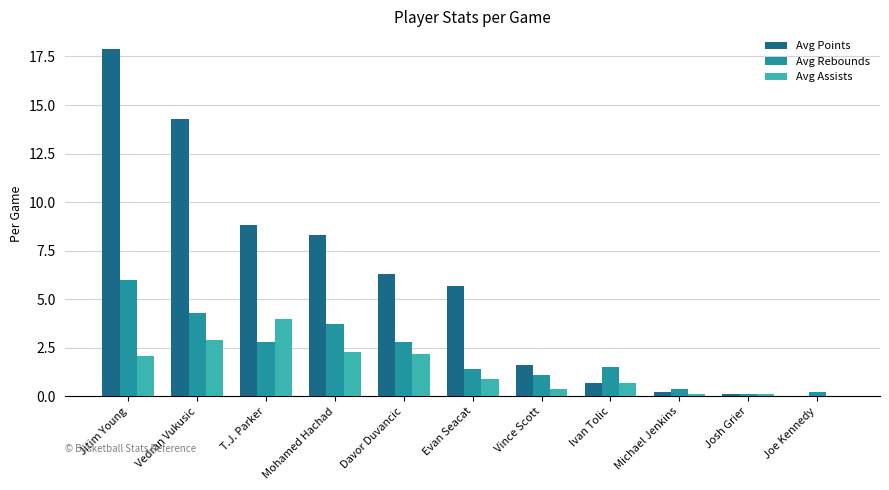

Reading left to right, transcribe all the data shown in this chart.

Avg Points: Jitim Young=17.9	Vedran Vukusic=14.3	T.J. Parker=8.8	Mohamed Hachad=8.3	Davor Duvancic=6.3	Evan Seacat=5.7	Vince Scott=1.6	Ivan Tolic=0.7	Michael Jenkins=0.2	Josh Grier=0.1	Joe Kennedy=0.0
Avg Rebounds: Jitim Young=6.0	Vedran Vukusic=4.3	T.J. Parker=2.8	Mohamed Hachad=3.7	Davor Duvancic=2.8	Evan Seacat=1.4	Vince Scott=1.1	Ivan Tolic=1.5	Michael Jenkins=0.4	Josh Grier=0.1	Joe Kennedy=0.2
Avg Assists: Jitim Young=2.1	Vedran Vukusic=2.9	T.J. Parker=4.0	Mohamed Hachad=2.3	Davor Duvancic=2.2	Evan Seacat=0.9	Vince Scott=0.4	Ivan Tolic=0.7	Michael Jenkins=0.1	Josh Grier=0.1	Joe Kennedy=0.0